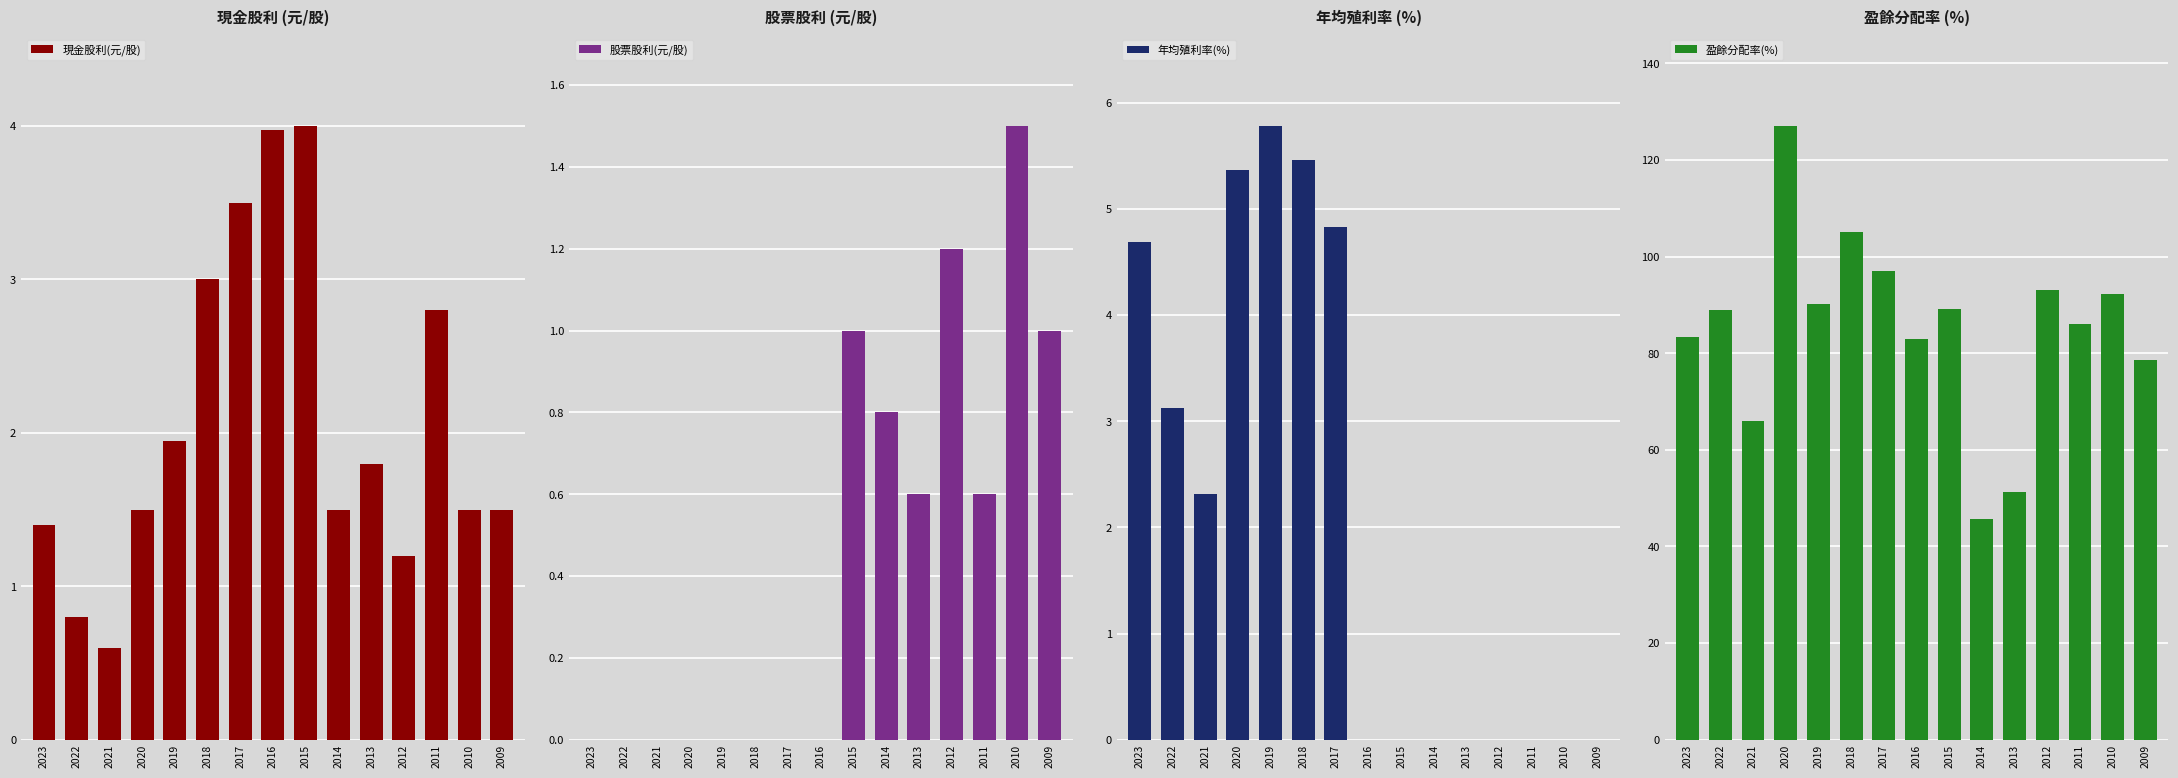

Reading right to left, what are all the values shown in this chart?

現金股利(元/股): 1.5	1.5	2.8	1.2	1.8	1.5	4.0	4.0	3.5	3.0	1.9	1.5	0.6	0.8	1.4
股票股利(元/股): 1.0	1.5	0.6	1.2	0.6	0.8	1.0	0.0	0.0	0.0	0.0	0.0	0.0	0.0	0.0
年均殖利率(%): 0.0	0.0	0.0	0.0	0.0	0.0	0.0	0.0	4.8	5.5	5.8	5.4	2.3	3.1	4.7
盈餘分配率(%): 78.6	92.3	86.1	93.0	51.3	45.6	89.1	83.0	97.0	105.0	90.2	127.0	65.9	88.9	83.3